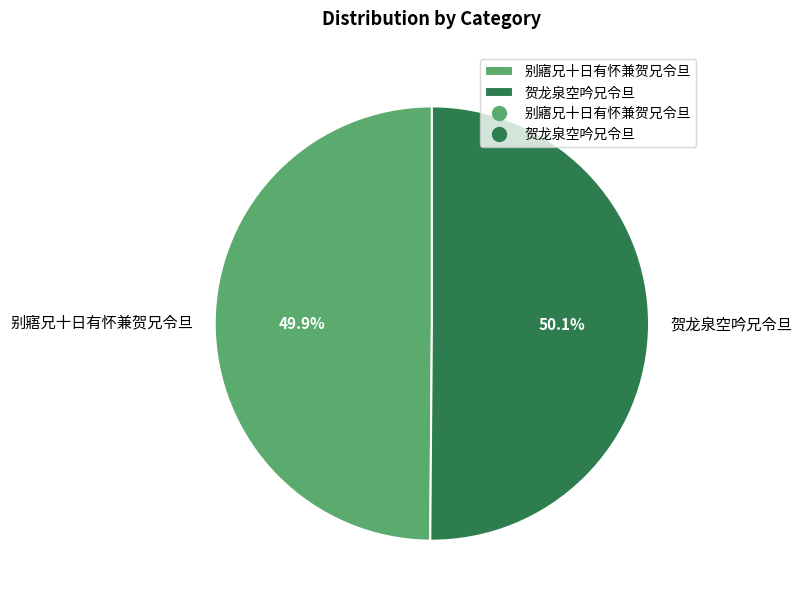

What is the ratio of the value at 别寤兄十日有怀兼贺兄令旦 to the value at 贺龙泉空吟兄令旦?

1.0